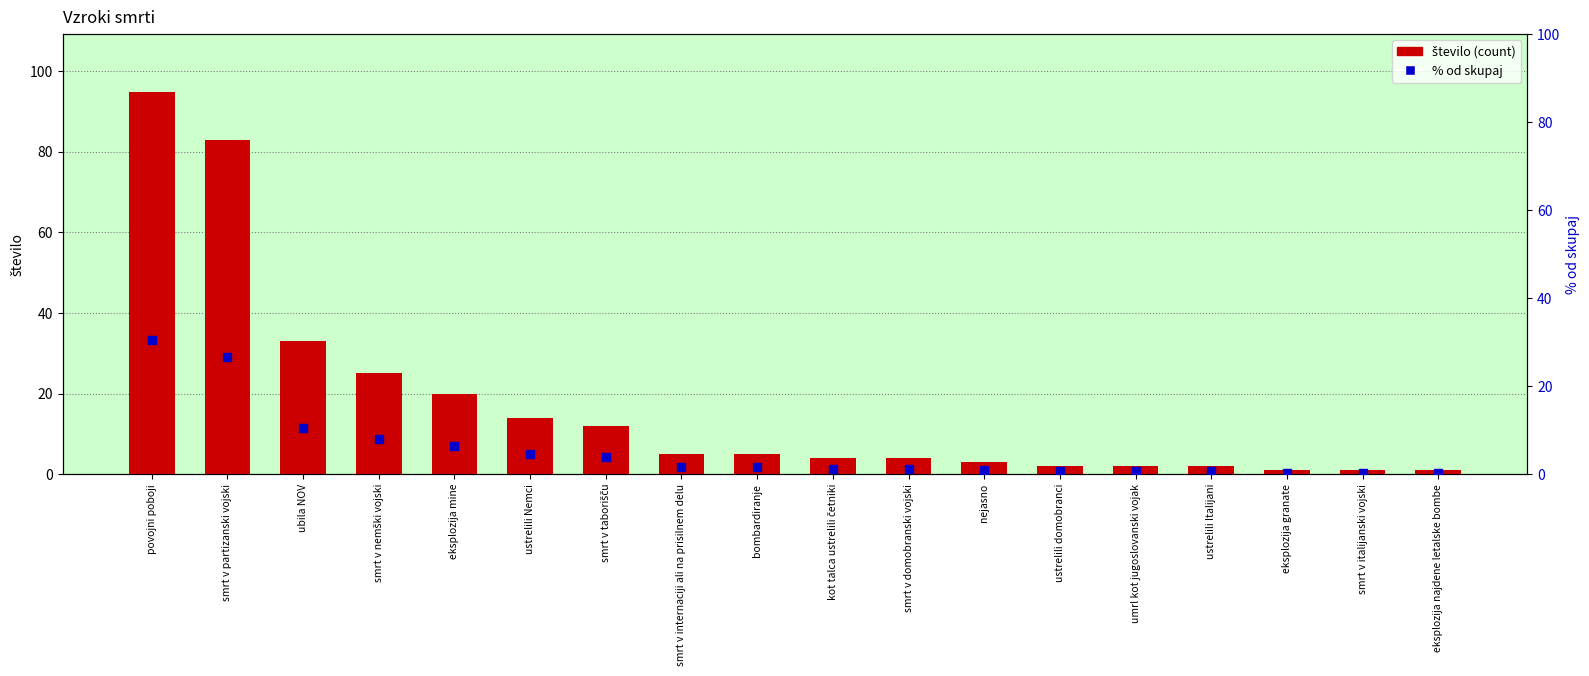

Which series has the widest spread of Y values?

število (count)